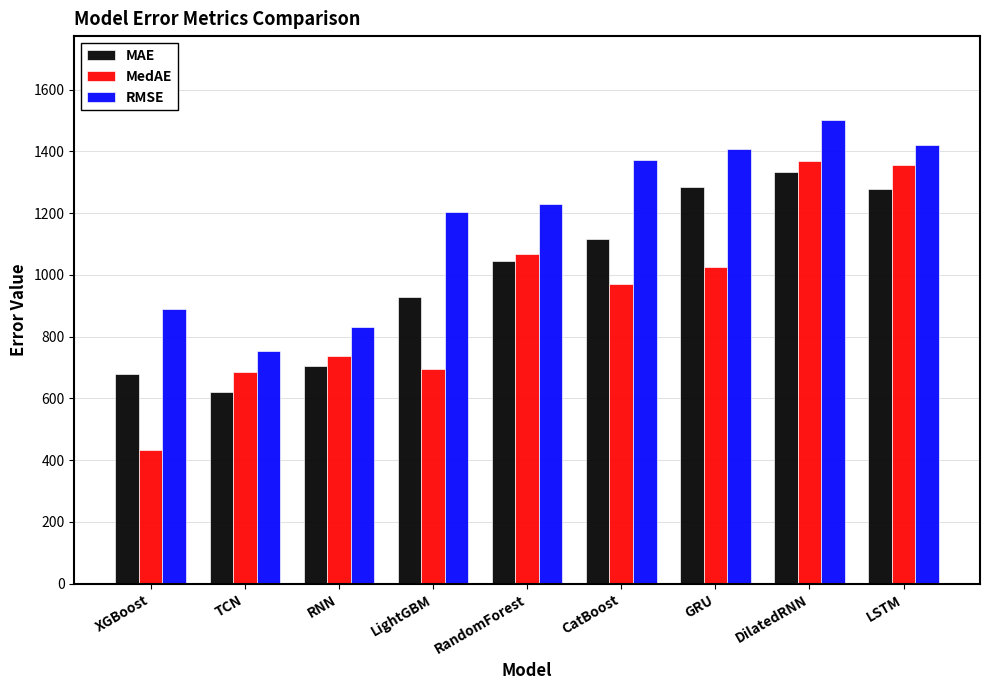

True or false: MedAE has a value of 695.1 at LightGBM.

True